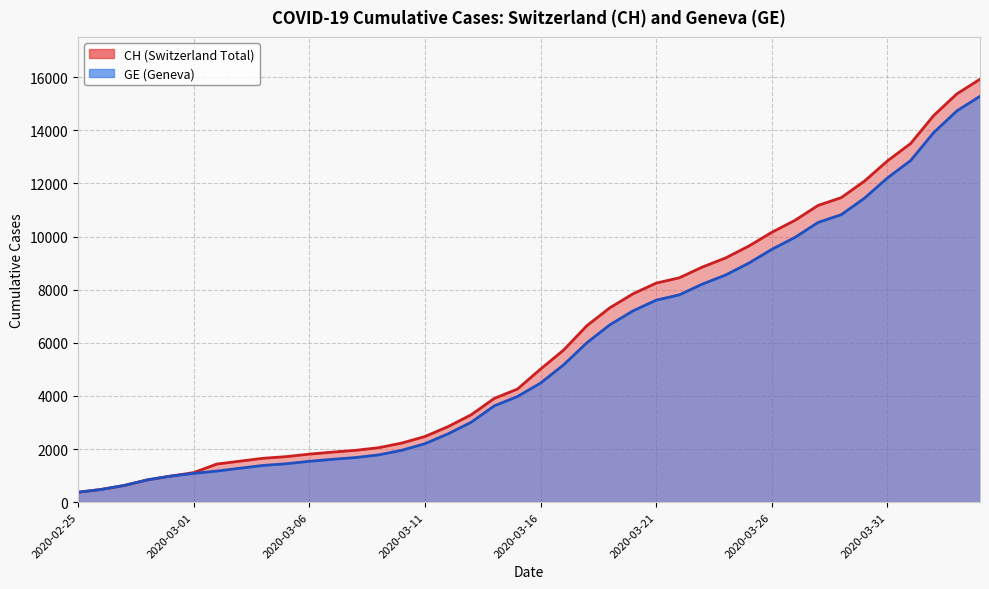

Rank the categories by CH value from highest to lowest.

2020-04-04, 2020-04-03, 2020-04-02, 2020-04-01, 2020-03-31, 2020-03-30, 2020-03-29, 2020-03-28, 2020-03-27, 2020-03-26, 2020-03-25, 2020-03-24, 2020-03-23, 2020-03-22, 2020-03-21, 2020-03-20, 2020-03-19, 2020-03-18, 2020-03-17, 2020-03-16, 2020-03-15, 2020-03-14, 2020-03-13, 2020-03-12, 2020-03-11, 2020-03-10, 2020-03-09, 2020-03-08, 2020-03-07, 2020-03-06, 2020-03-05, 2020-03-04, 2020-03-03, 2020-03-02, 2020-03-01, 2020-02-29, 2020-02-28, 2020-02-27, 2020-02-26, 2020-02-25